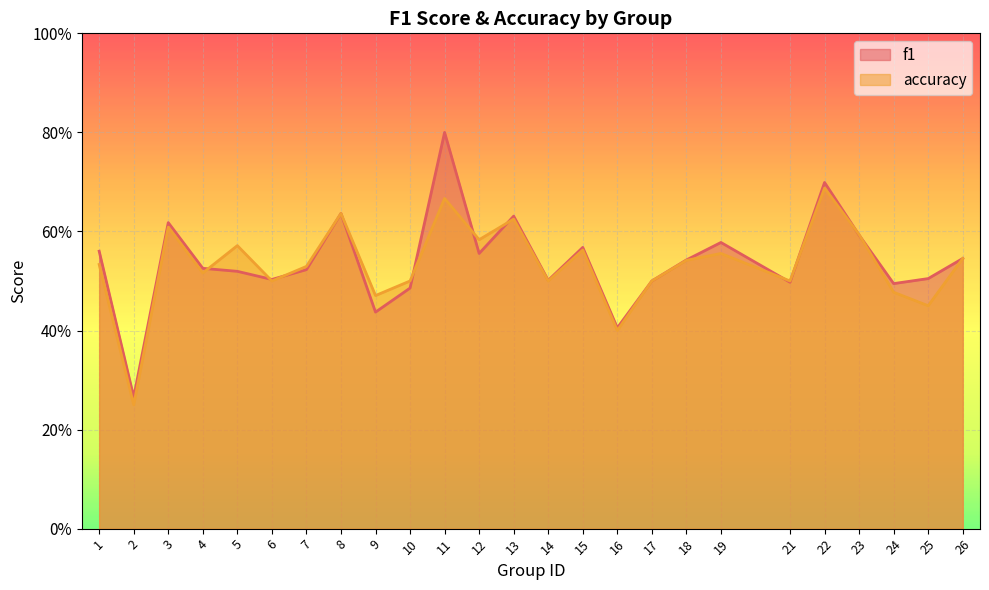

Reading left to right, extract all data points from this chart.

f1: 1=0.6	2=0.3	3=0.6	4=0.5	5=0.5	6=0.5	7=0.5	8=0.6	9=0.4	10=0.5	11=0.8	12=0.6	13=0.6	14=0.5	15=0.6	16=0.4	17=0.5	18=0.5	19=0.6	21=0.5	22=0.7	23=0.6	24=0.5	25=0.5	26=0.5
accuracy: 1=0.5	2=0.2	3=0.6	4=0.5	5=0.6	6=0.5	7=0.5	8=0.6	9=0.5	10=0.5	11=0.7	12=0.6	13=0.6	14=0.5	15=0.6	16=0.4	17=0.5	18=0.5	19=0.6	21=0.5	22=0.7	23=0.6	24=0.5	25=0.5	26=0.5